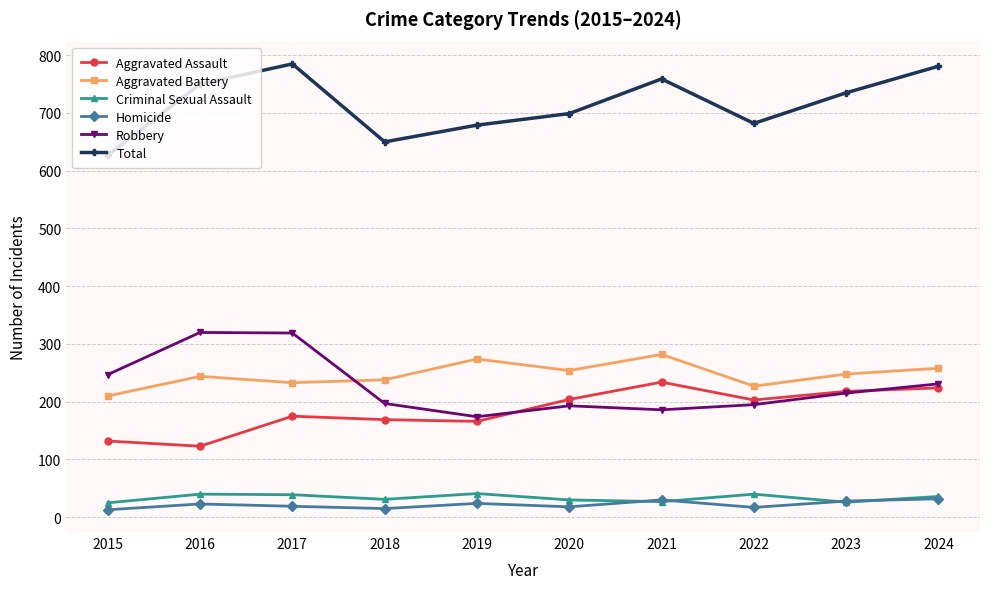

Which series has the largest range (max minus min)?

Total